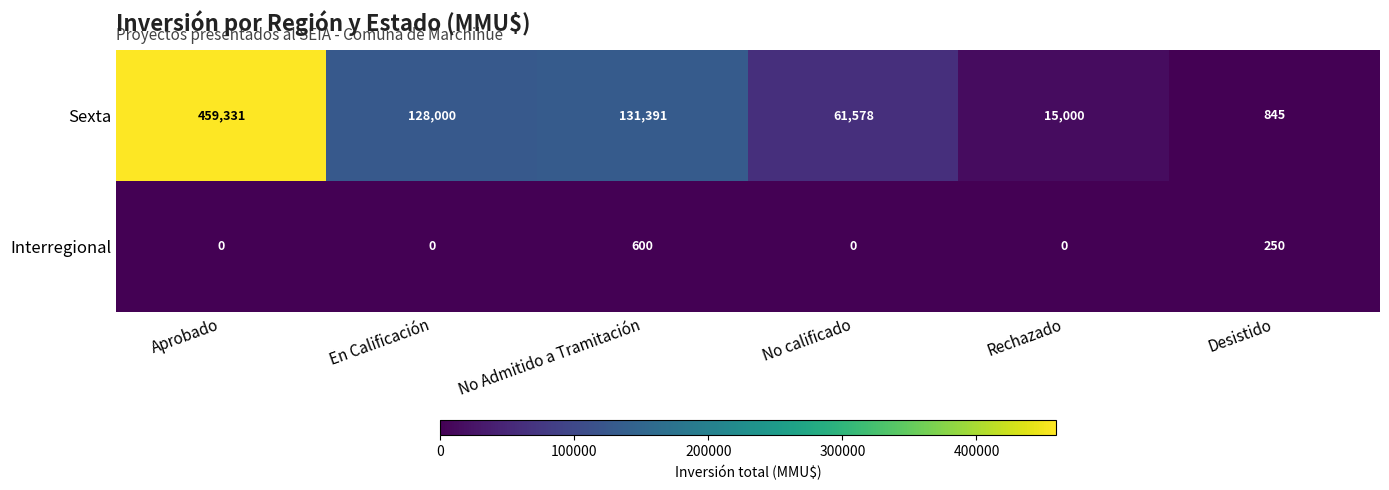

The Sexta series shows 845 at Desistido. True or false?

True